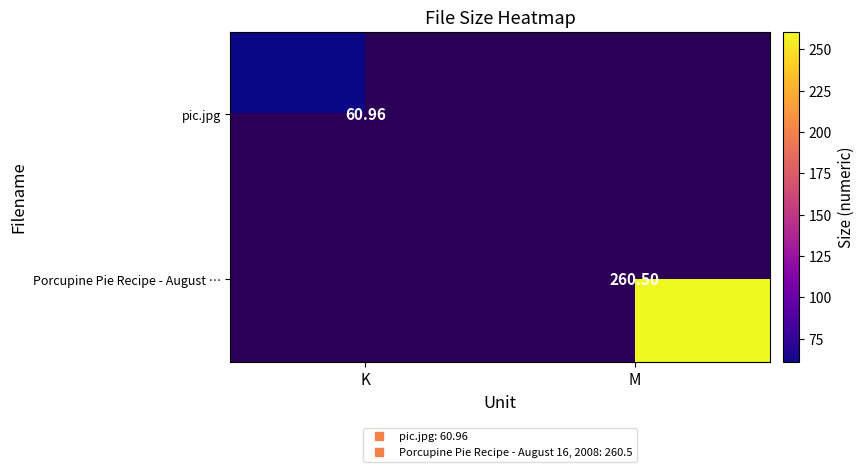

The Porcupine Pie Recipe - August … series shows 260.5 at M. True or false?

True